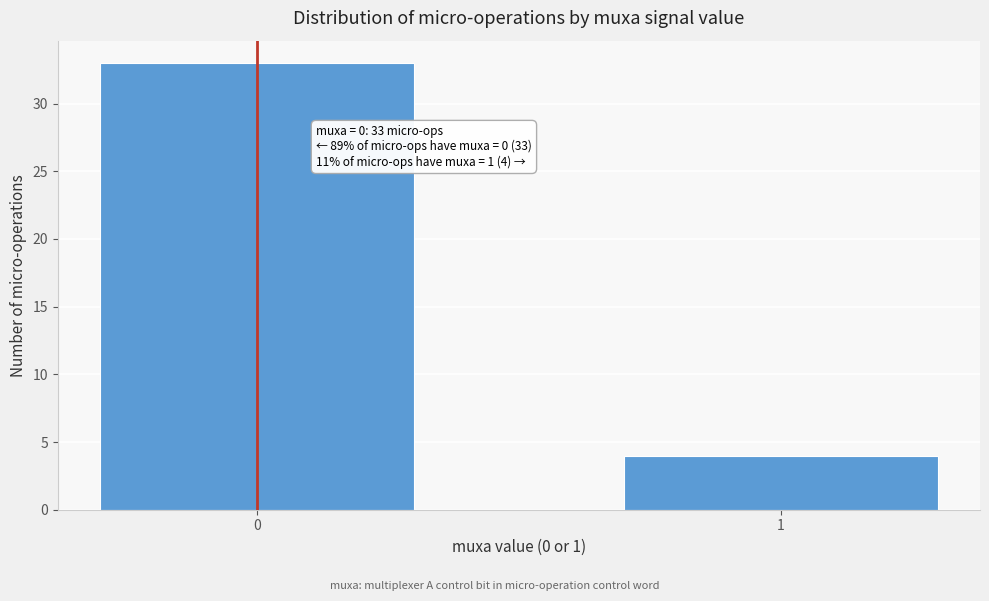

Reading right to left, extract all data points from this chart.

4	33